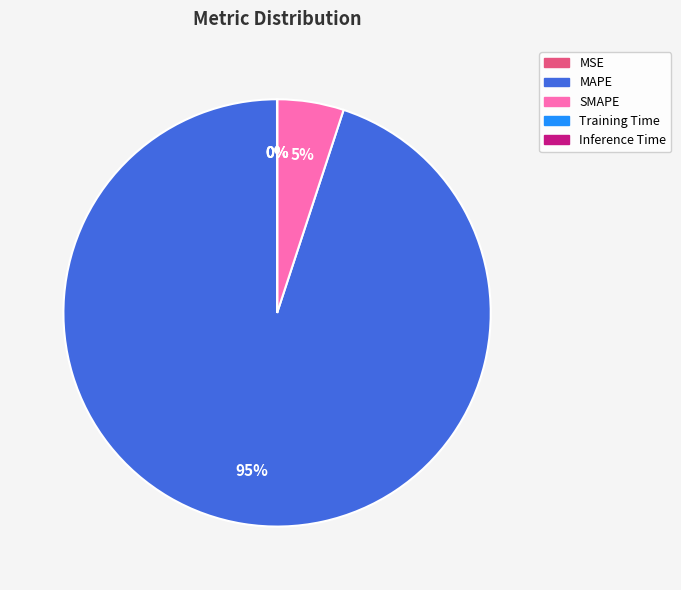

To the nearest percent, what is the difference between the largest and smallest slice percentages?

95%